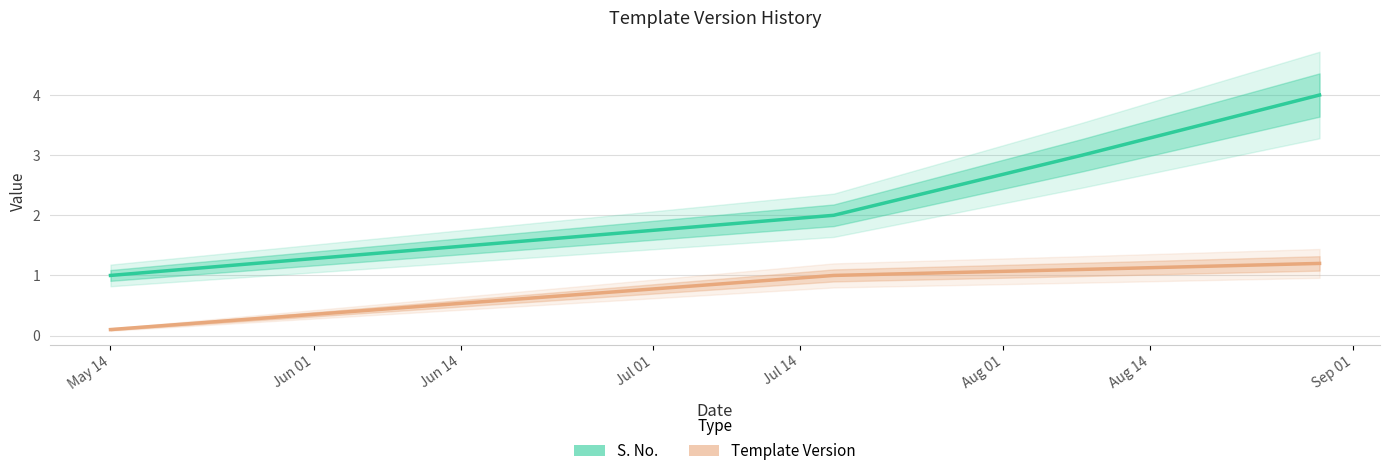

True or false: Template Version has more than 2 interior local peaks.

False